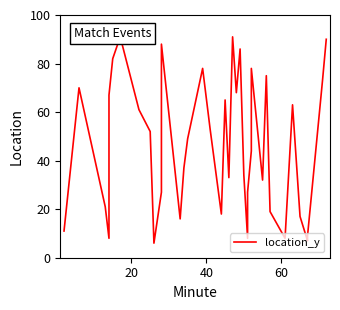

How many data points are less than 49?

20